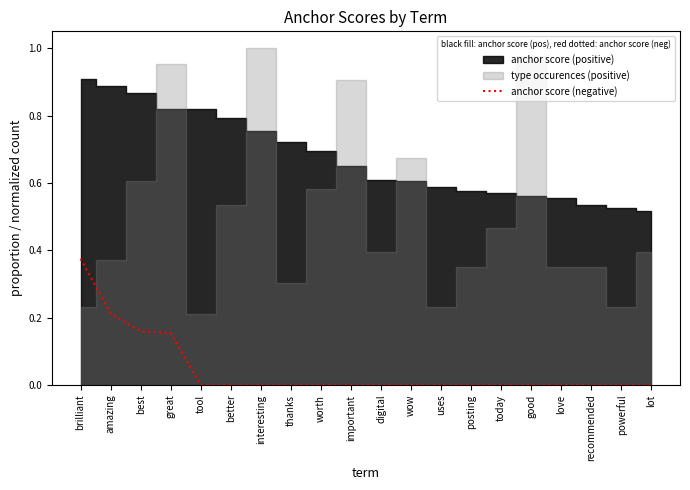

Count the values in the range 0 to 1.

20